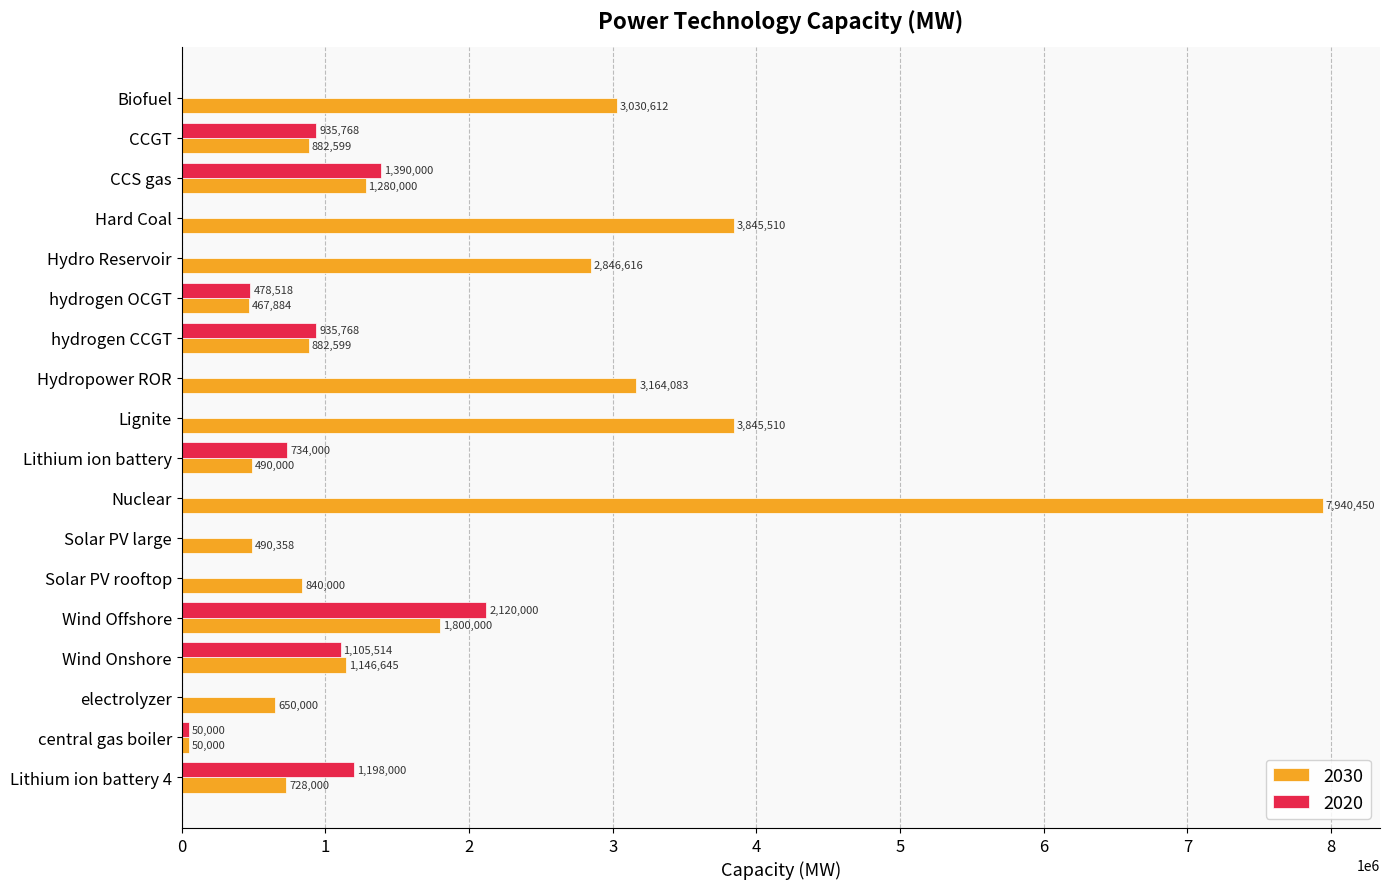

The 2020 series shows 329824.0 at CCS gas. True or false?

False